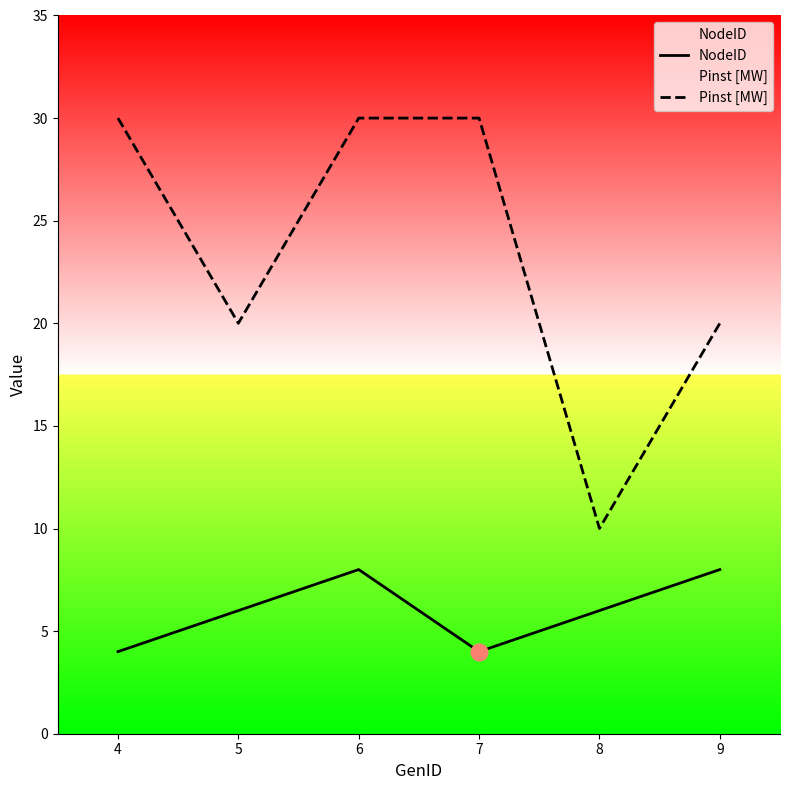

Between 7 and 5, which is larger?

5